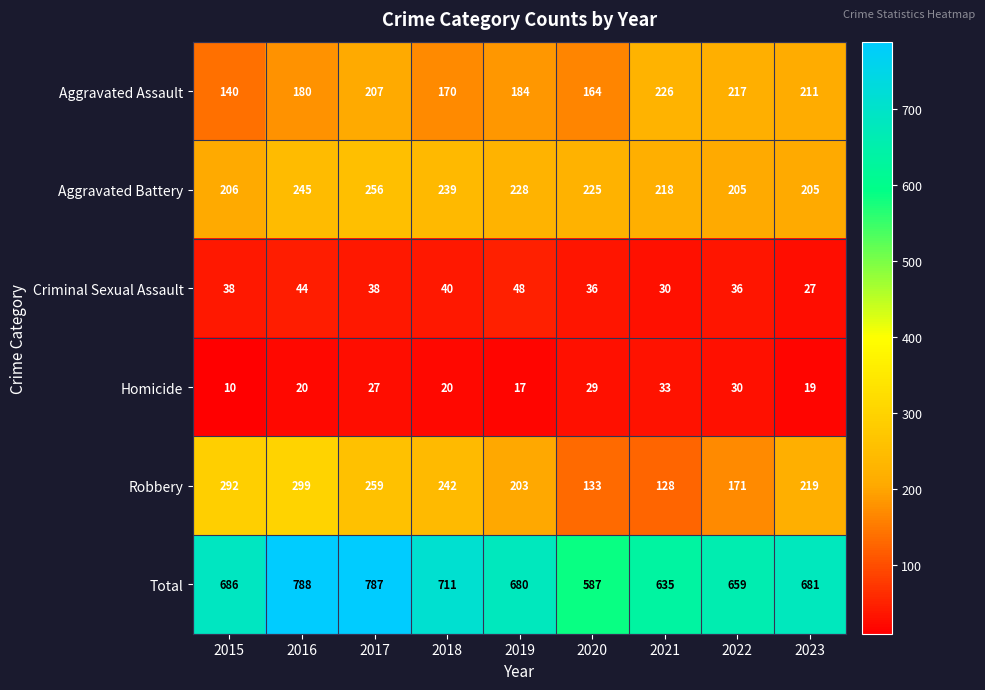

What is the difference between the highest and lowest values at 2017?

760